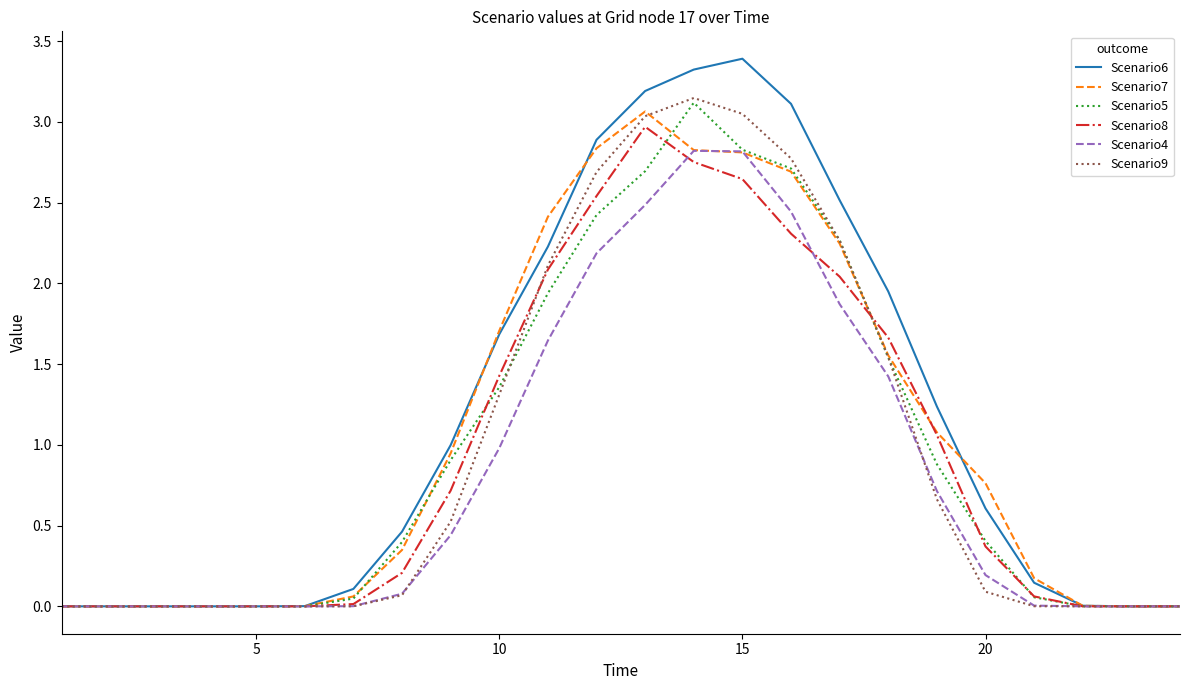

Which series has the largest range (max minus min)?

Scenario6